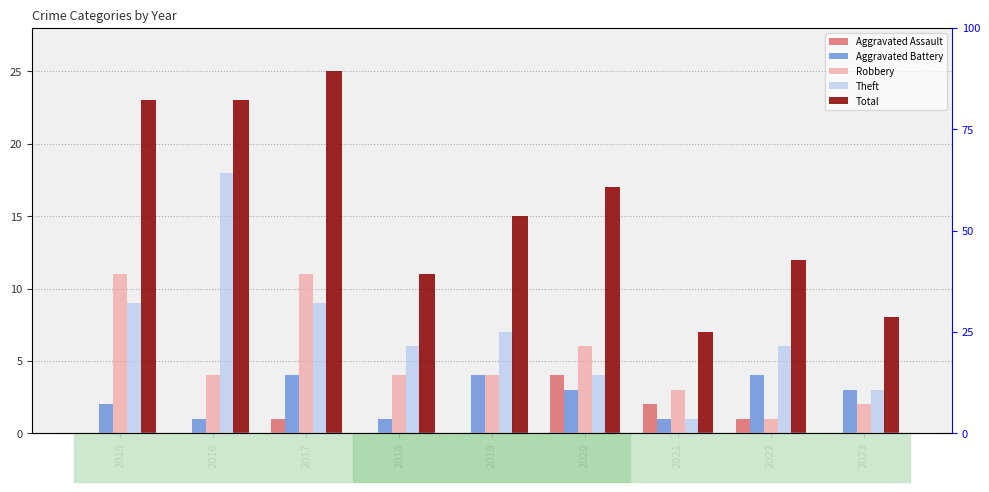

The value of Total at 2019 is 5. True or false?

False